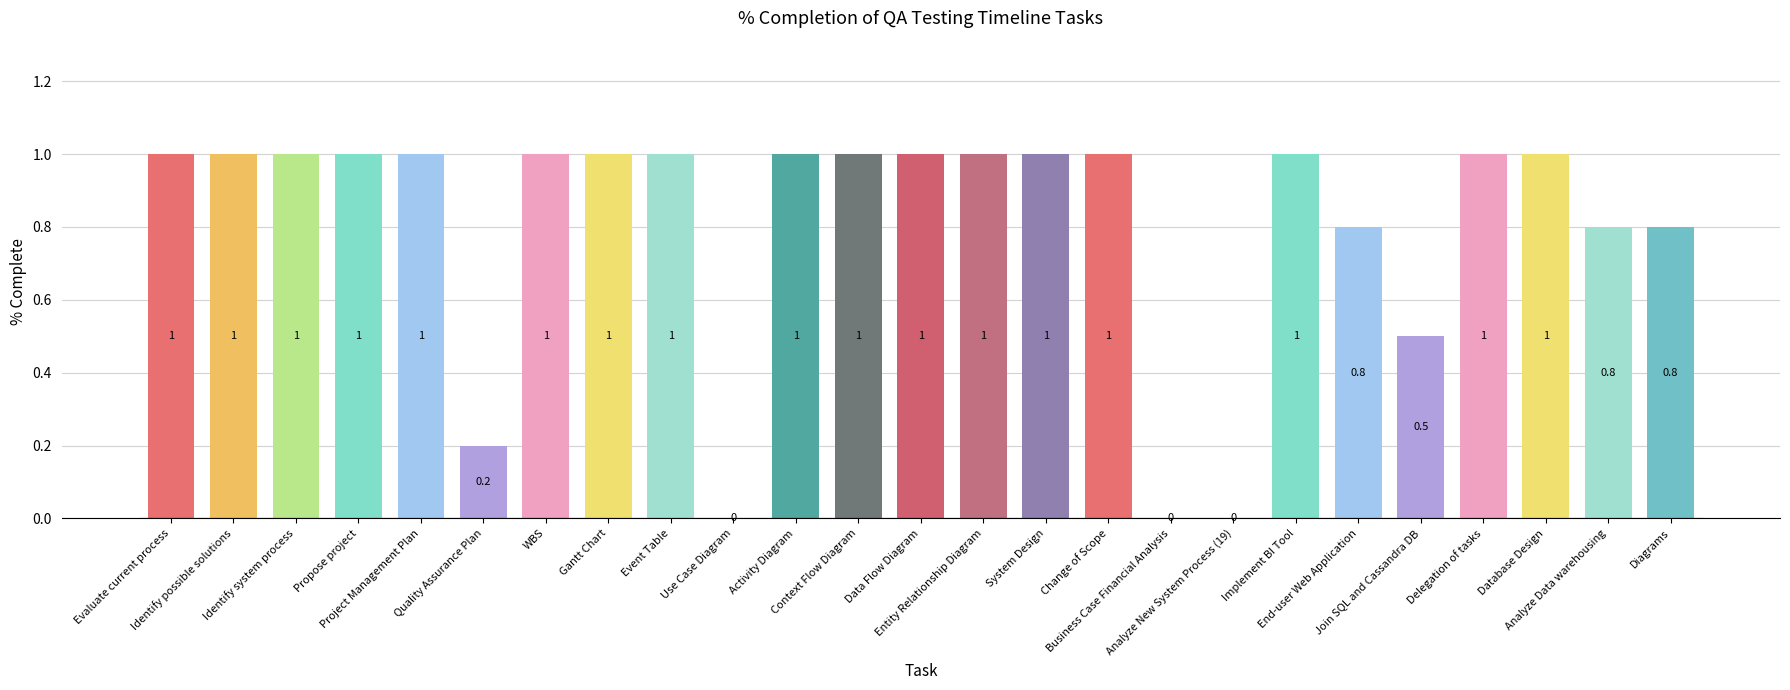

What is the sum of the values at Implement BI Tool and Analyze New System Process (19)?

1.0